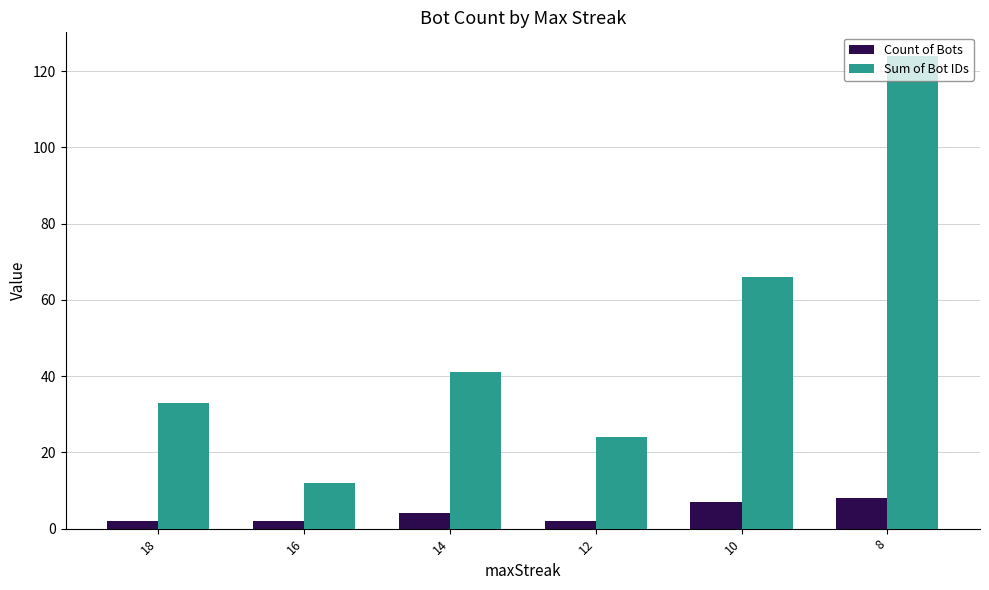

How many bars are there in total?

12